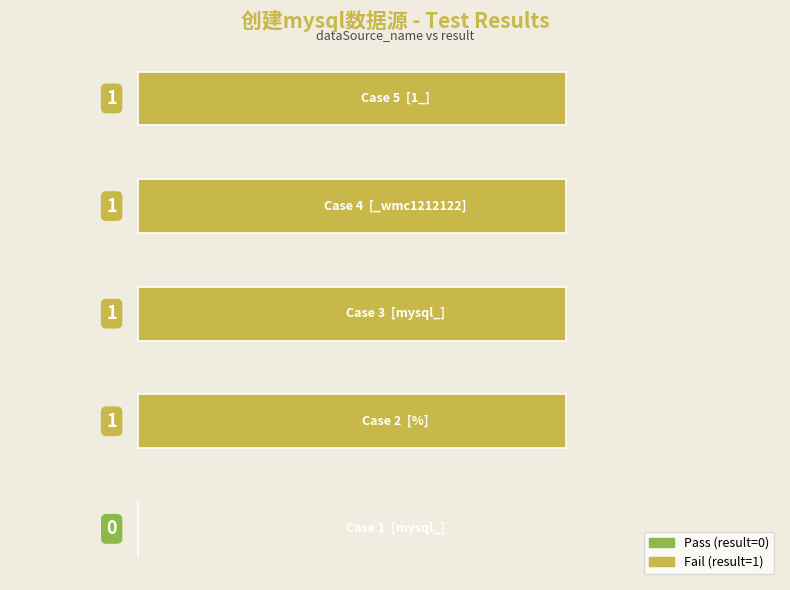

What is the average value?

1